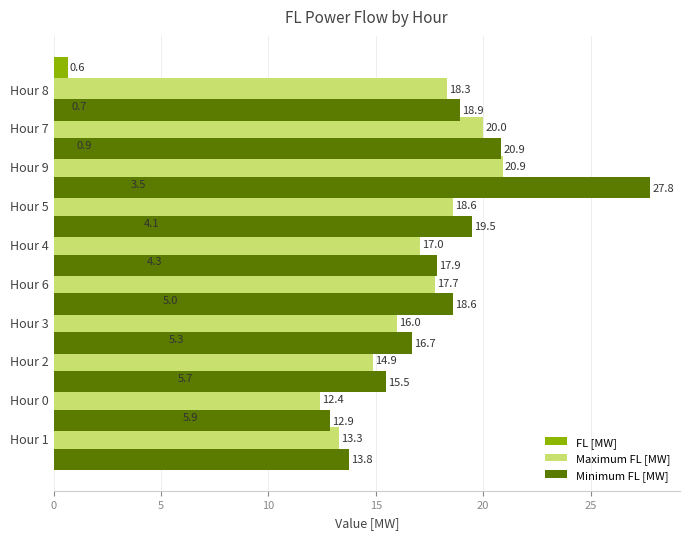

Which series has the widest spread of values?

Minimum FL [MW]